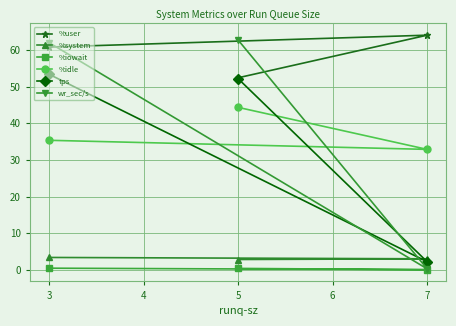

What is the total value across all series at 3?

215.4